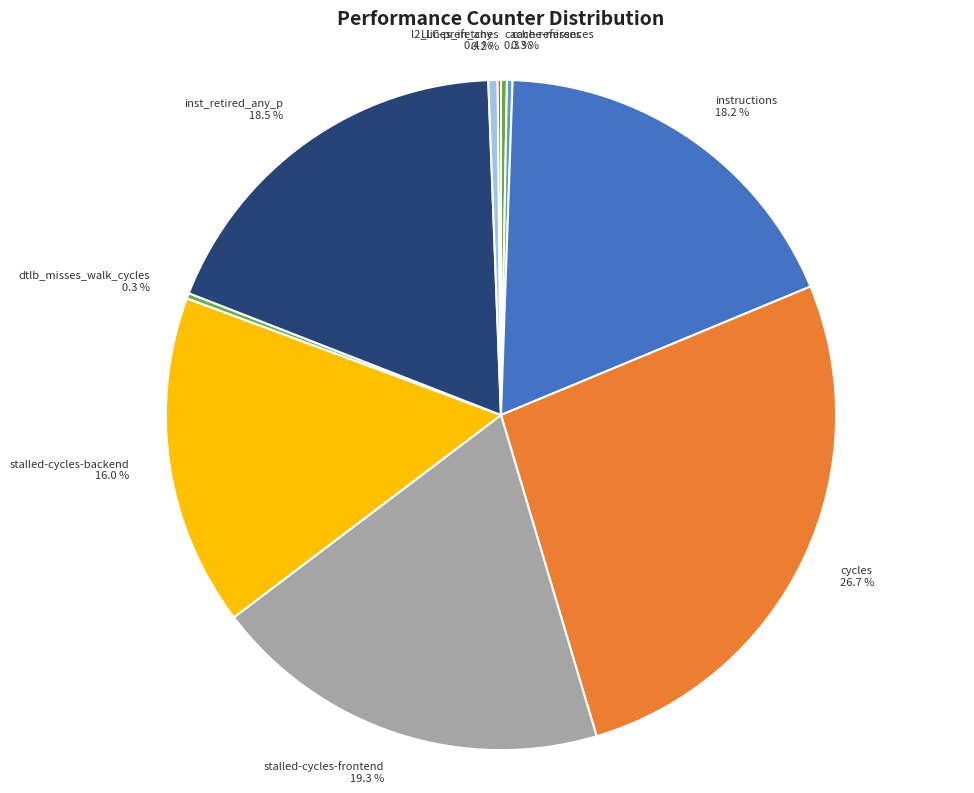

Between cache-references and inst_retired_any_p, which is larger?

inst_retired_any_p